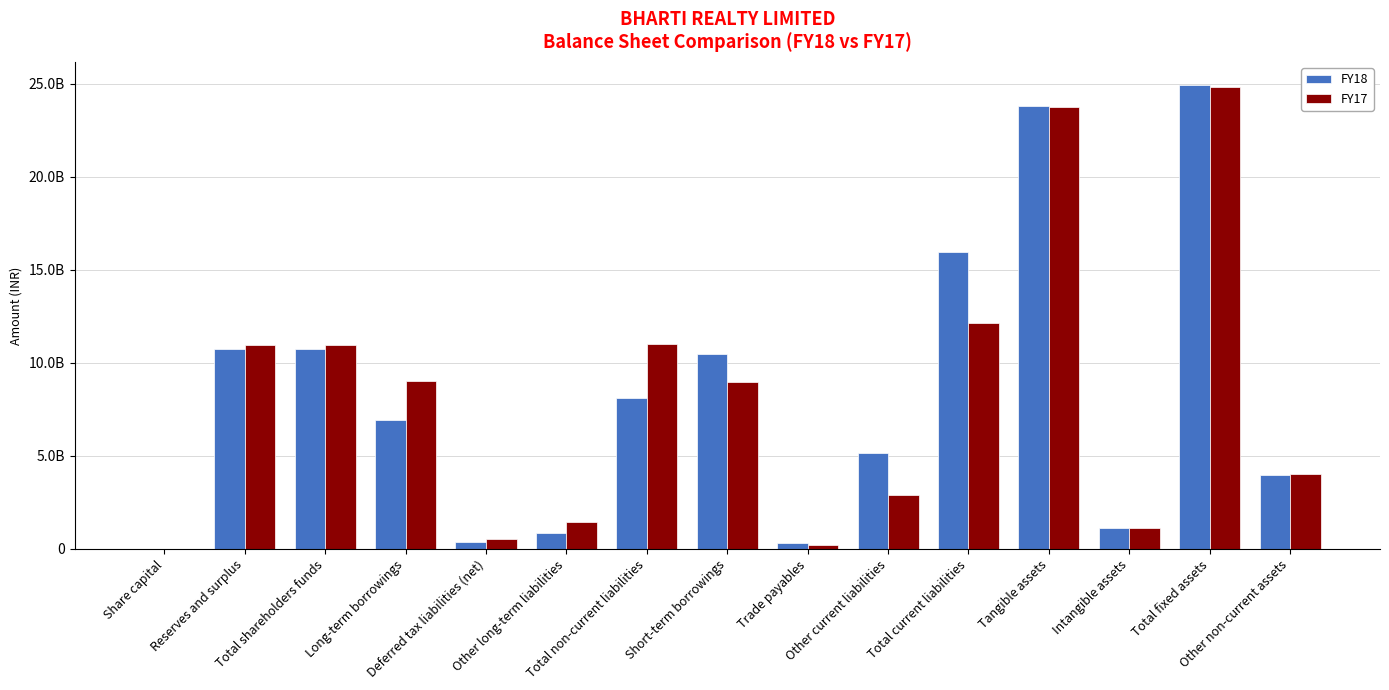

What is the sum of the FY18 values at Total current liabilities and Short-term borrowings?

26422980000